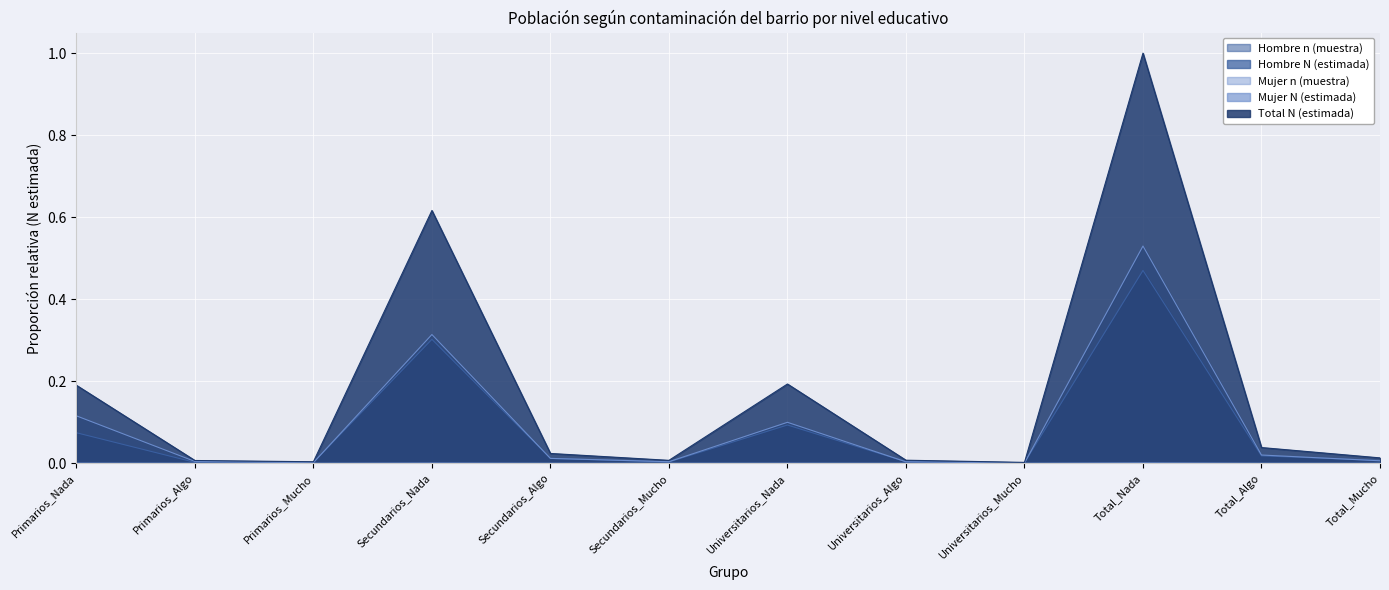

What are all the series names shown in the legend?

Hombre_n, Hombre_N, Mujer_n, Mujer_N, Total_N